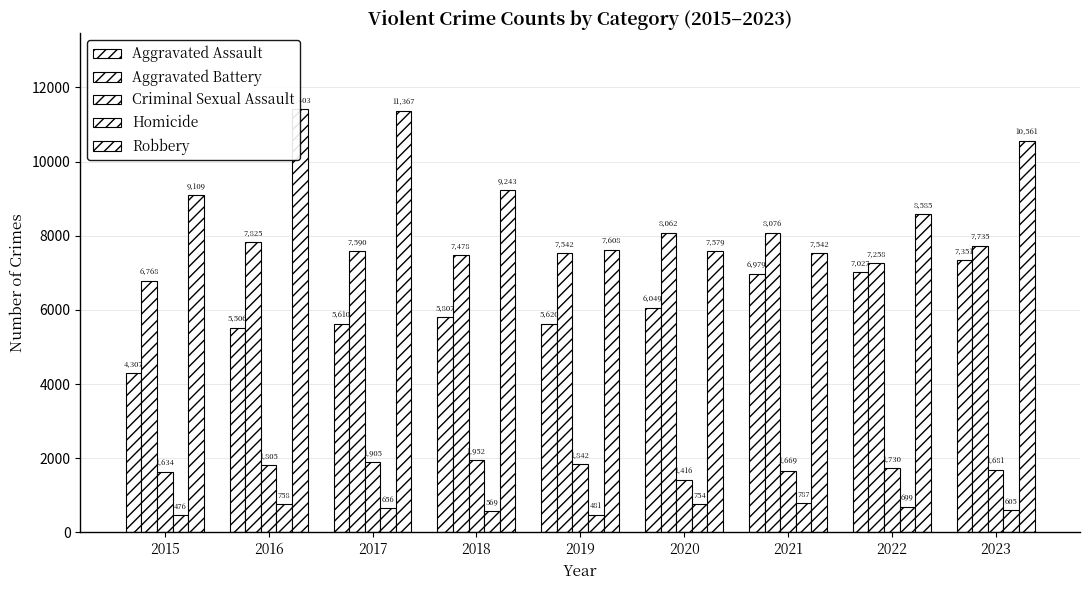

What is the maximum value for Aggravated Assault?

7351